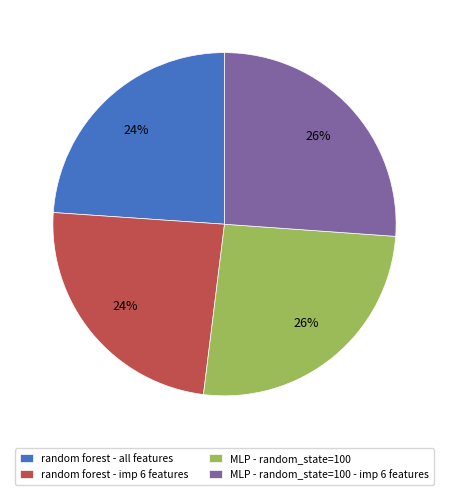

Which has a higher value, random forest - all features or MLP - random_state=100?

MLP - random_state=100